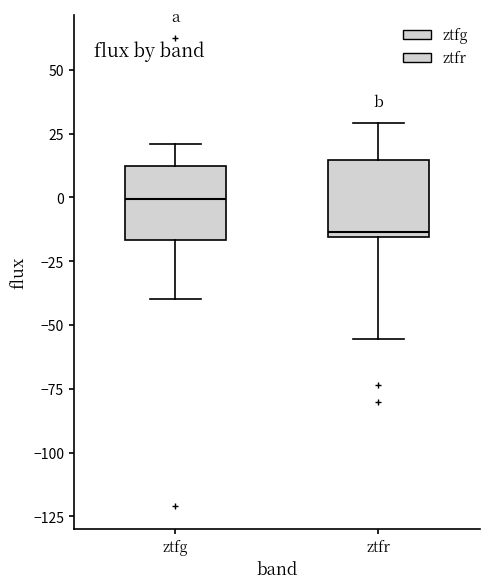

Reading left to right, read every box against the y-axis: the position of its median line, the range the box covers, and the ends of its whiskers. The values are not printed on the chart, so give them approximately, as read against the axis.

ztfg: median 0, box -15 to 10, whiskers -40 to 20
ztfr: median -15 (just above the box's lower edge), box -15 to 15, whiskers -55 to 30